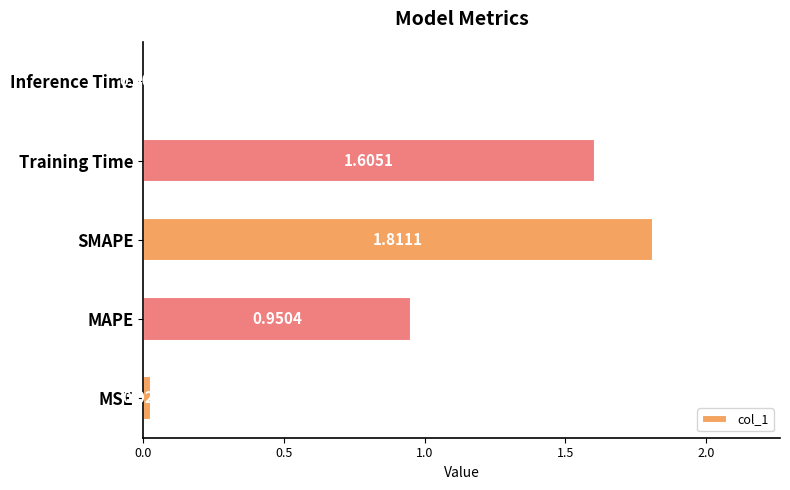

At which label is the value closest to 0?

Inference Time